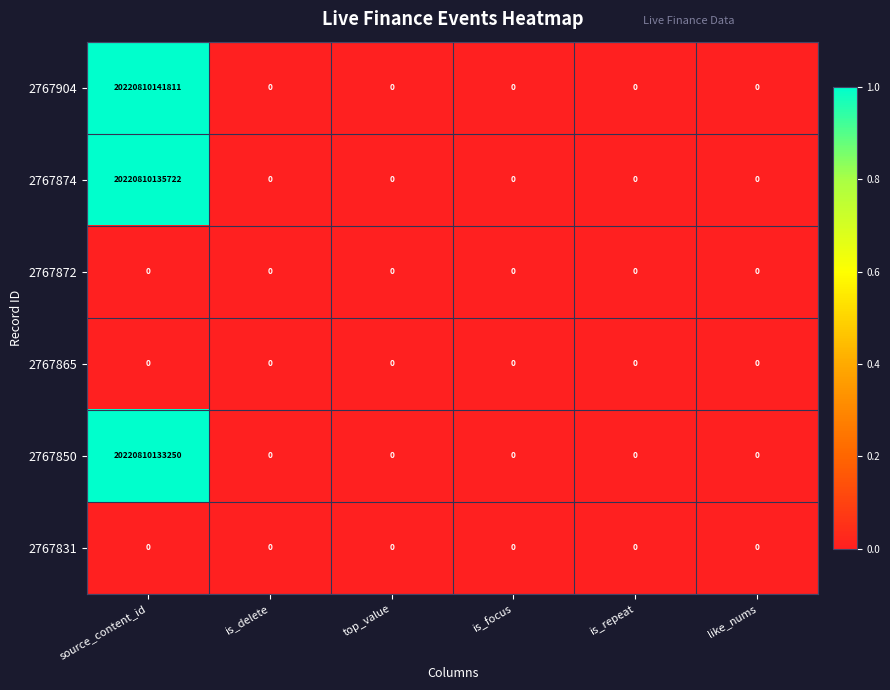

True or false: 2767904 has a value of 0 at is_repeat.

True